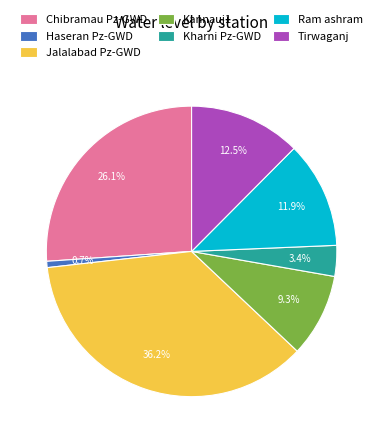

How much of the chart is everything except Chibramau Pz-GWD?

73.9%